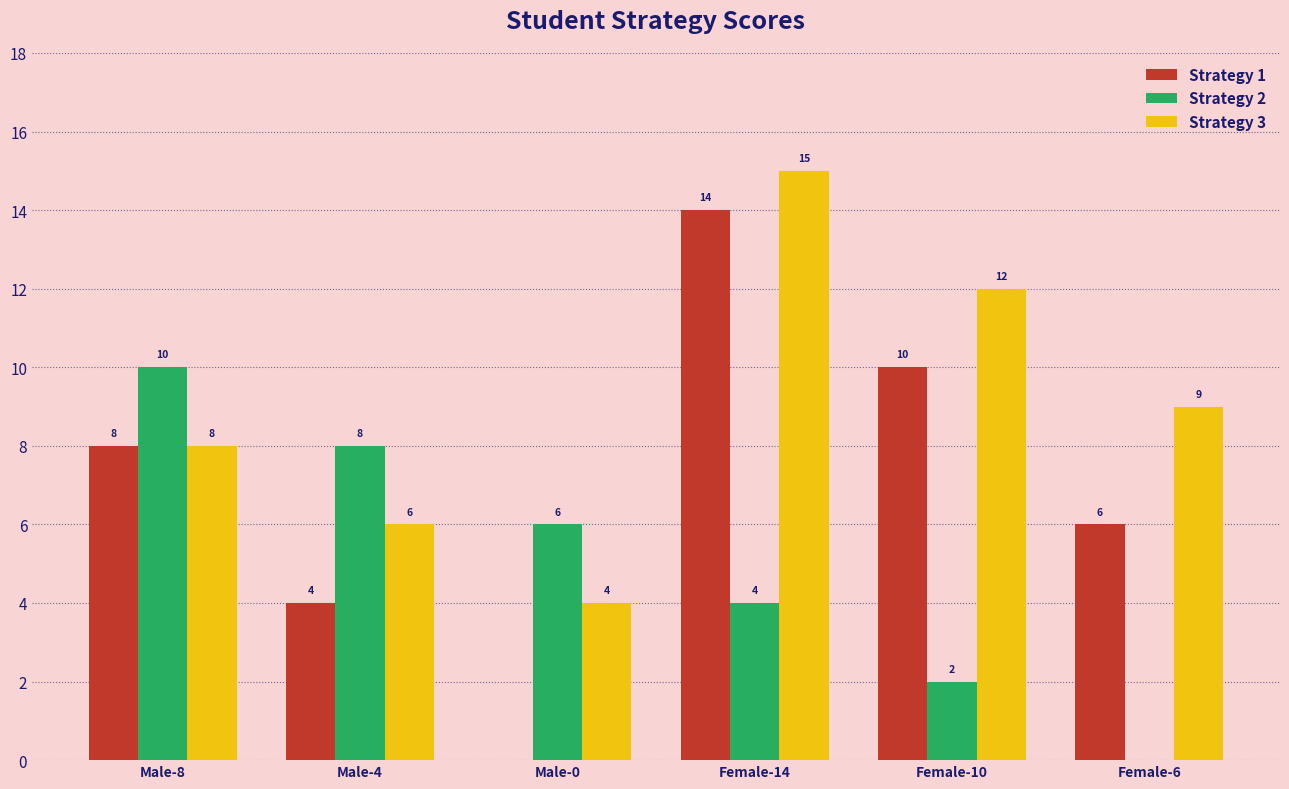

At which category is the sum across all series the highest?

Female-14